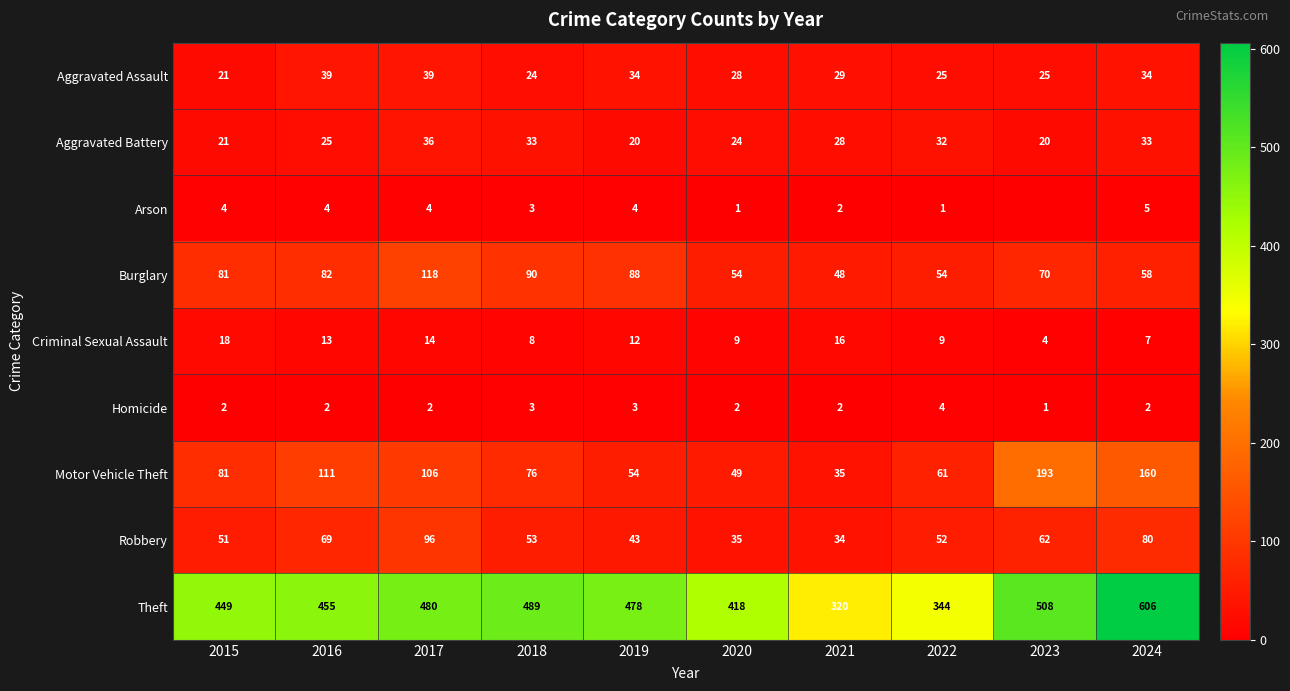

What is the total value across all series at 2018?

779